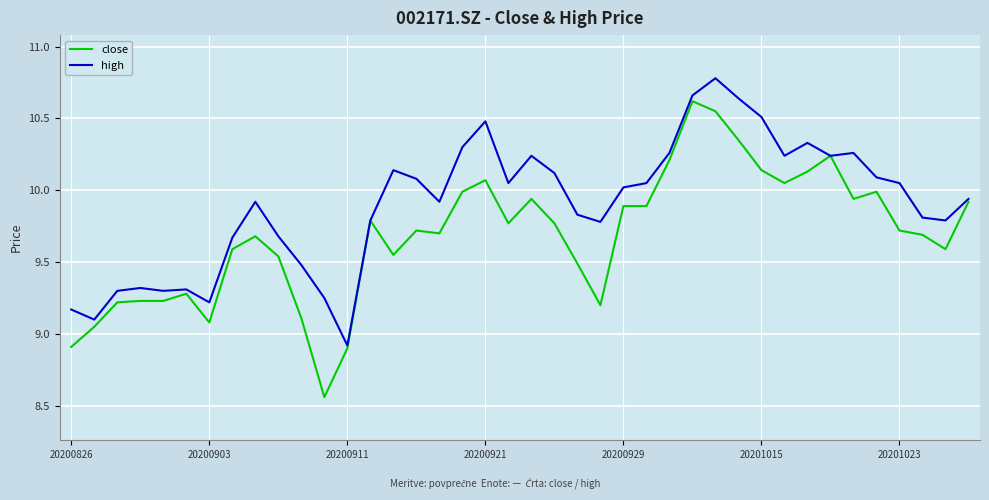

Which series has the largest range (max minus min)?

close